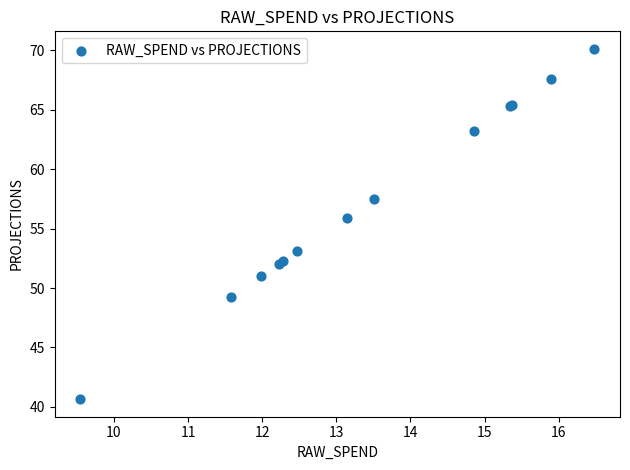

What Y value in the scatter plot is closest to 55?

55.9